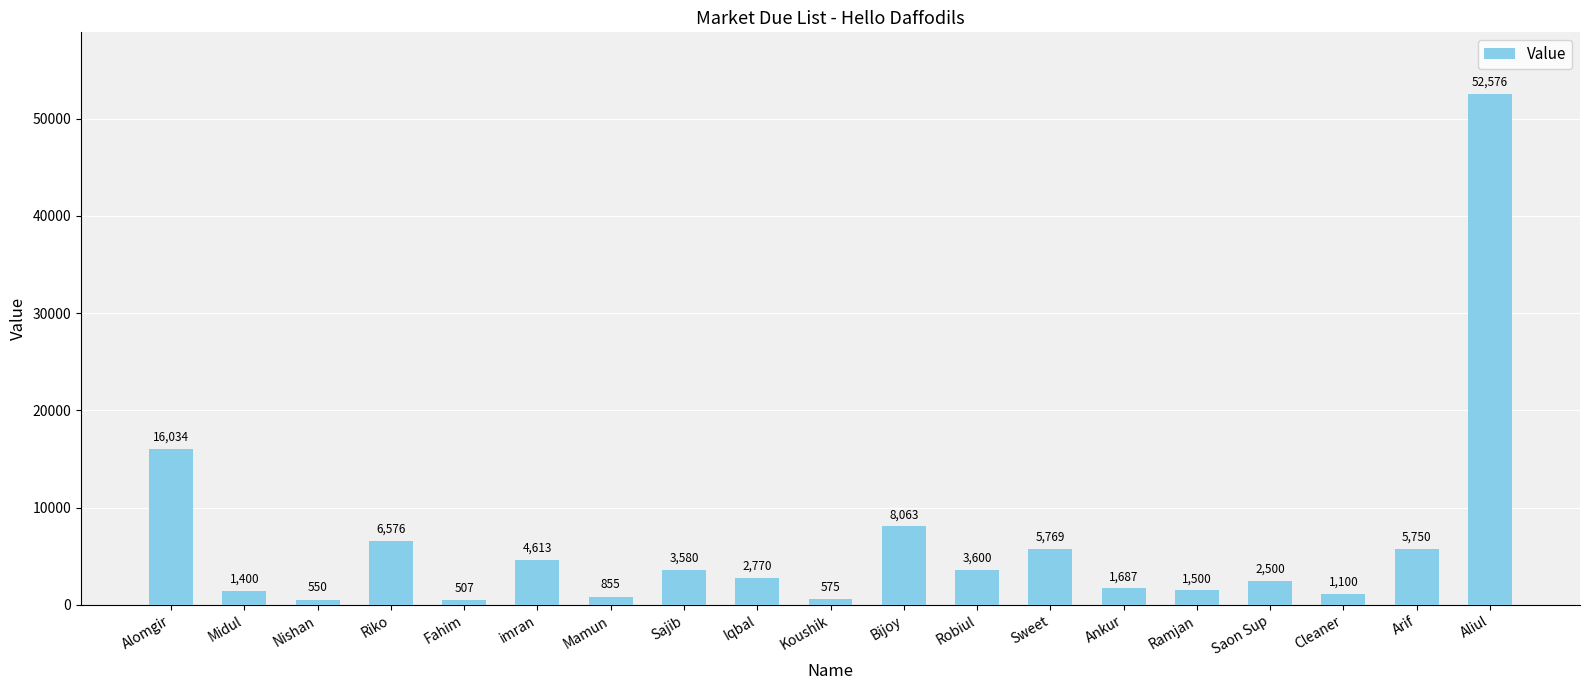

Reading left to right, transcribe all the data shown in this chart.

16034	1400	550	6576	507	4613	855	3580	2770	575	8063	3600	5769	1687	1500	2500	1100	5750	52576